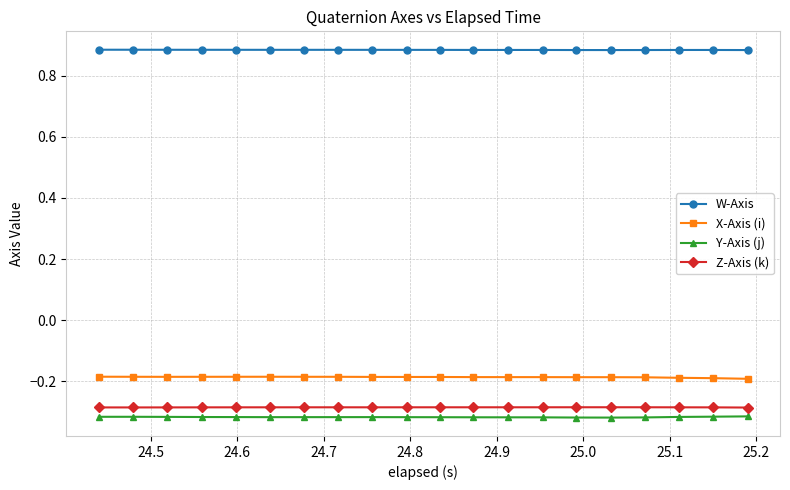

True or false: Z-Axis (k) and Y-Axis (j) cross at least once.

False